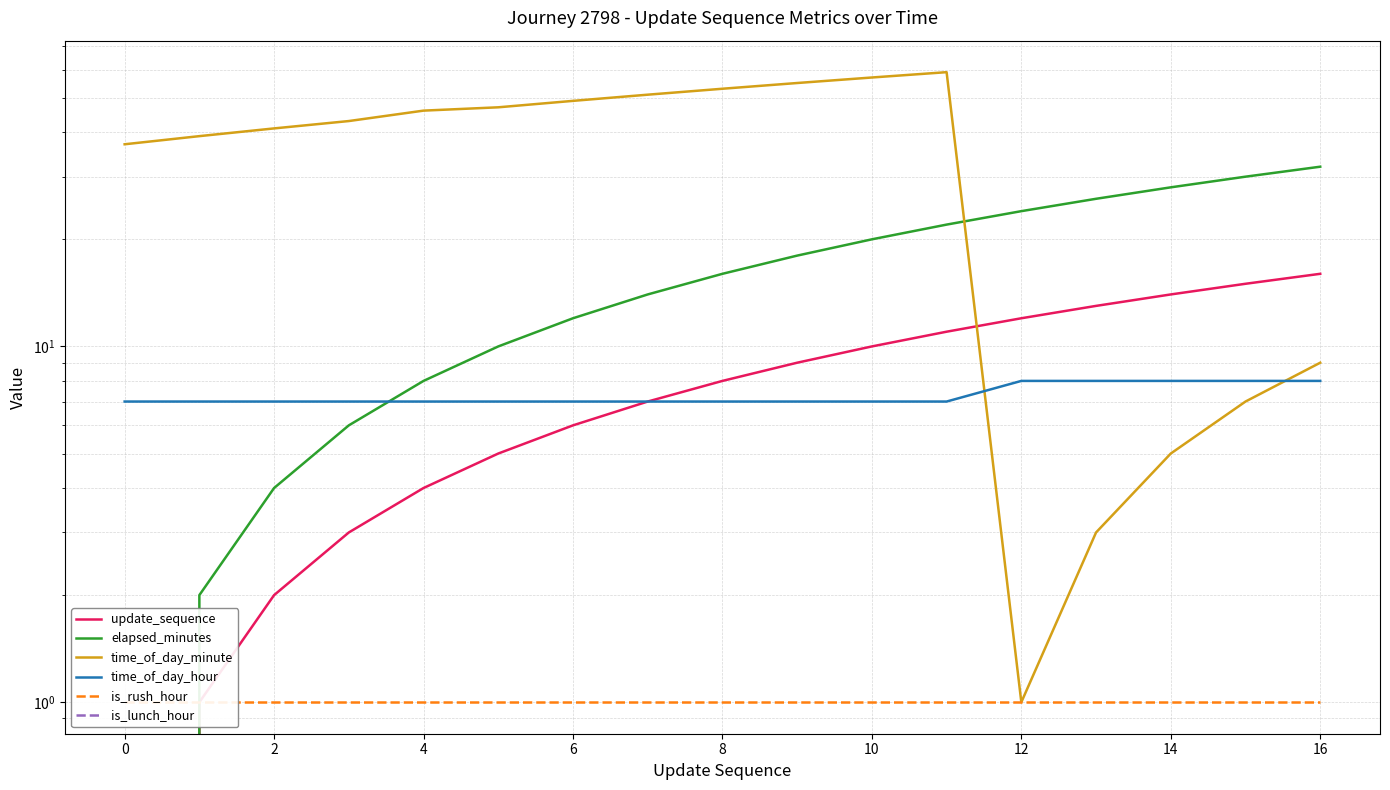

What is the approximate value of is_rush_hour at 10?

1